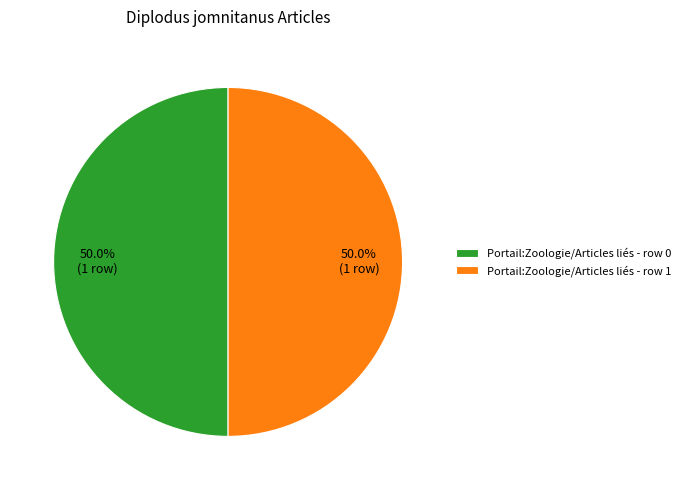

Approximately how many times larger is the value at Portail:Zoologie/Articles liés - row 1 compared to Portail:Zoologie/Articles liés - row 0?

1.0